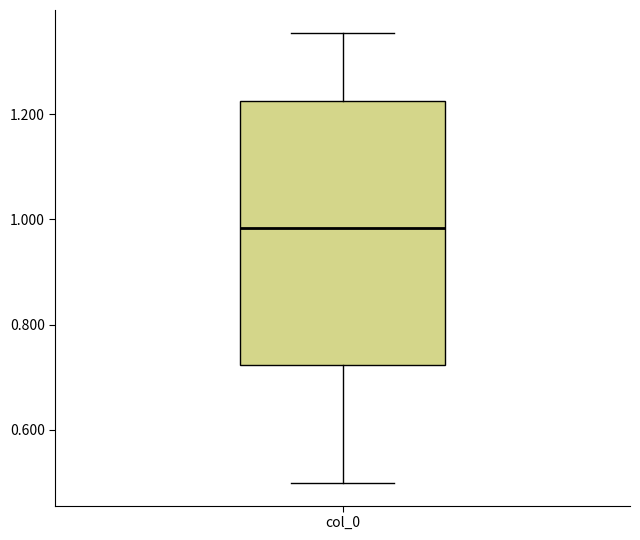

Read this box plot against the y-axis: the position of the median line, the range covered by the box, and the ends of both whiskers. The values are not printed on the chart, so give them approximately, as read against the axis.

median 0.98, box 0.72 to 1.22, whiskers 0.50 to 1.36